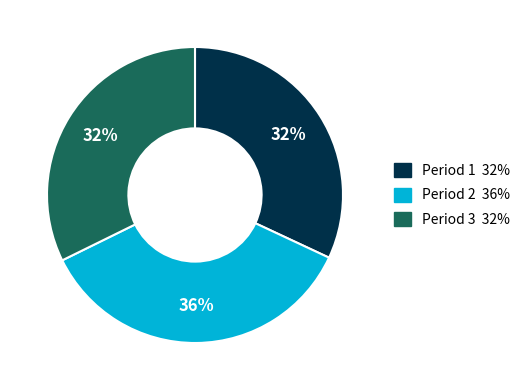

What is the largest slice in the pie chart?

Period 2